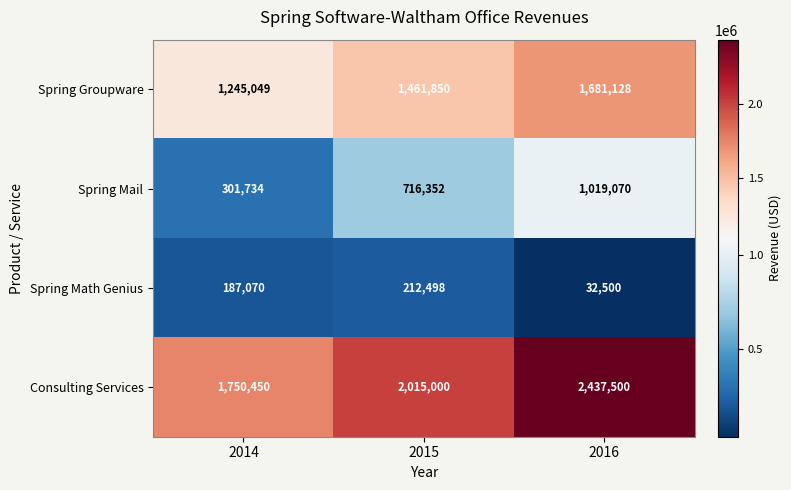

What is the average value of the Spring Math Genius series?

144023